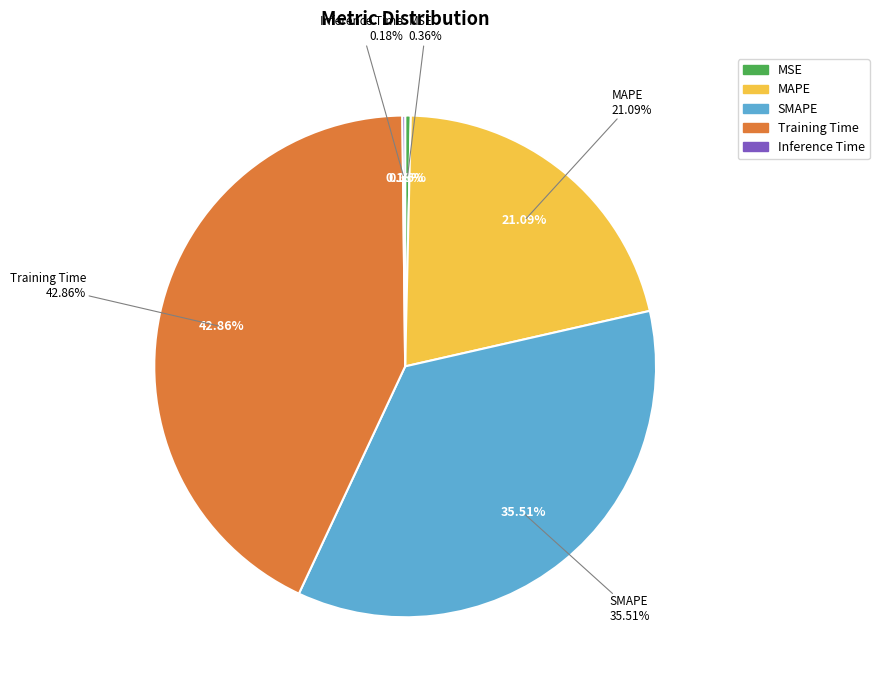

What percentage is NOT represented by MAPE?

78.9%